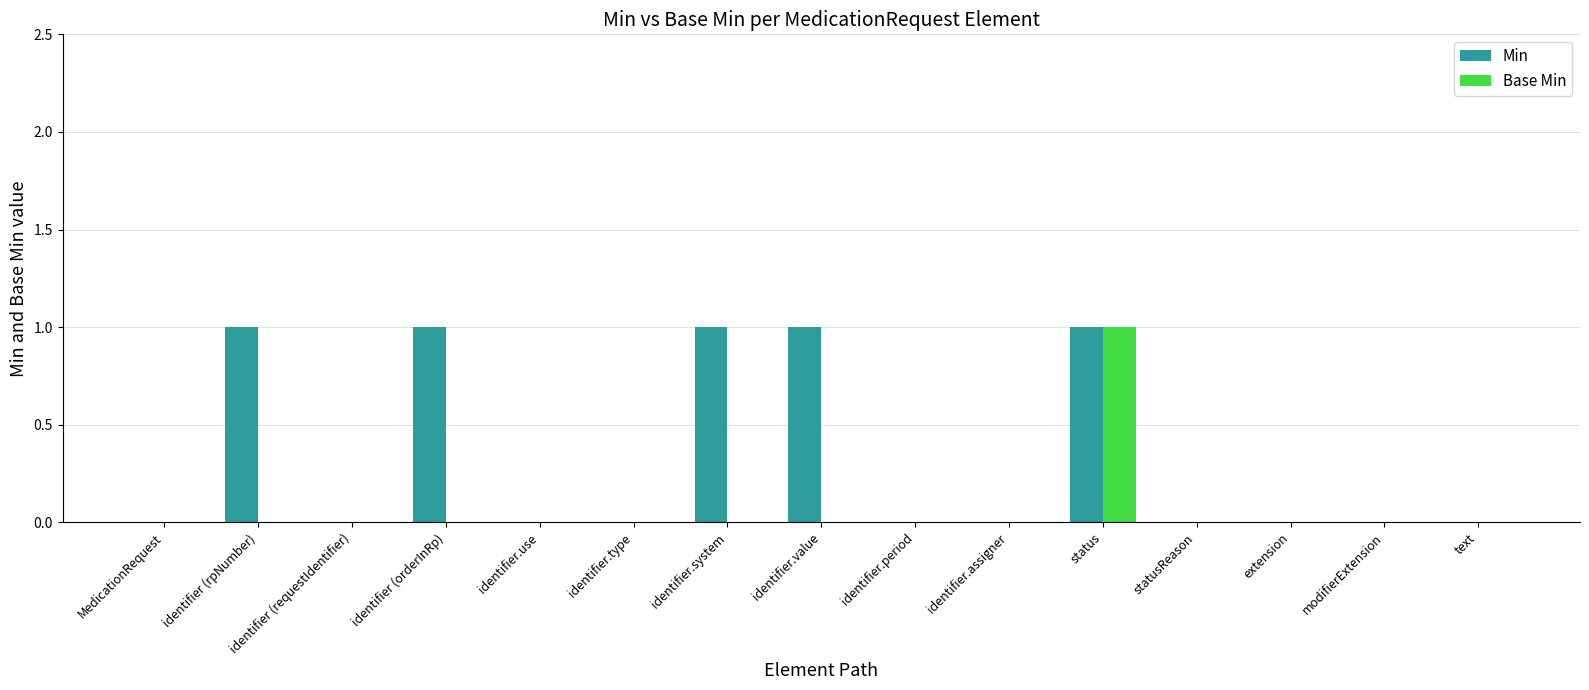

What is the sum of the Min values at identifier (orderInRp) and identifier.use?

1